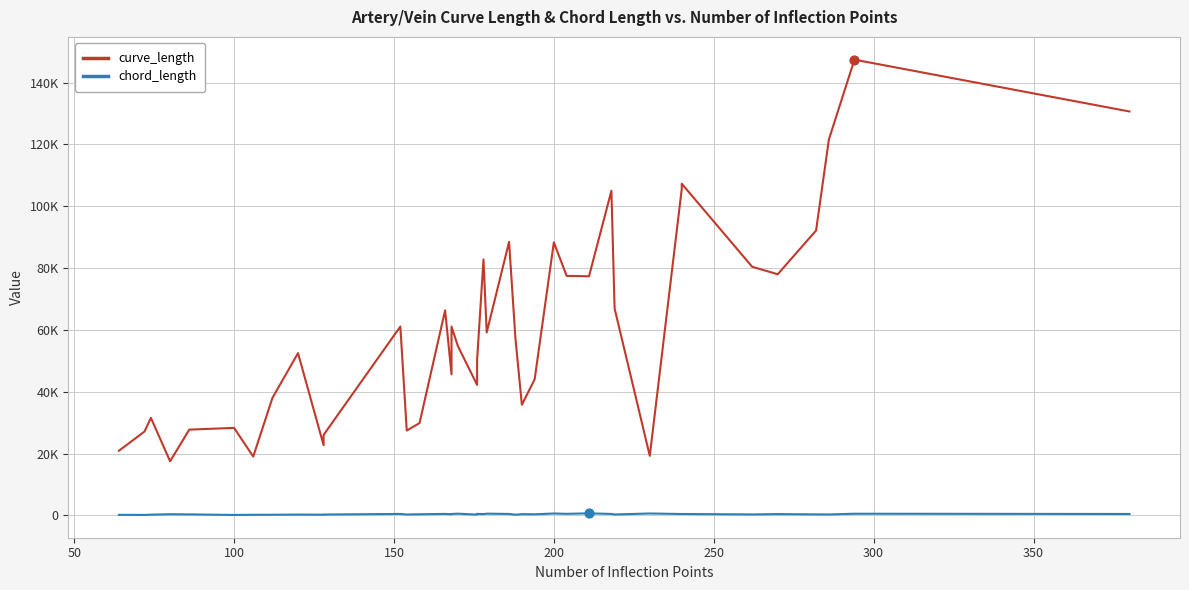

Which series has the largest total across all categories?

curve_length